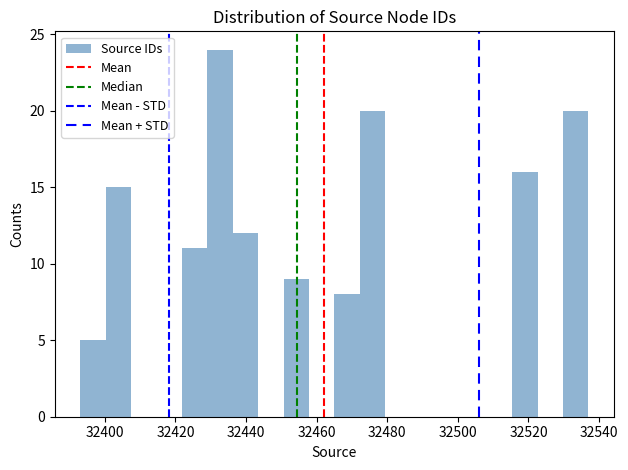

Around what value on the x-axis is the tallest bar? Give the approximate position of its centre, as read against the axis.

32432